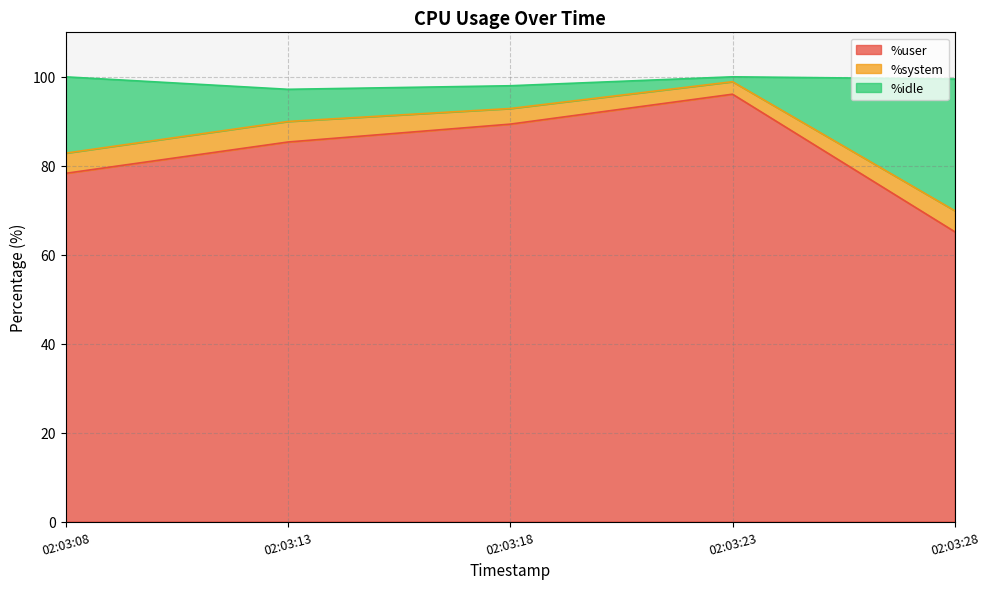

True or false: %idle has more than 2 points higher than both neighbors.

False